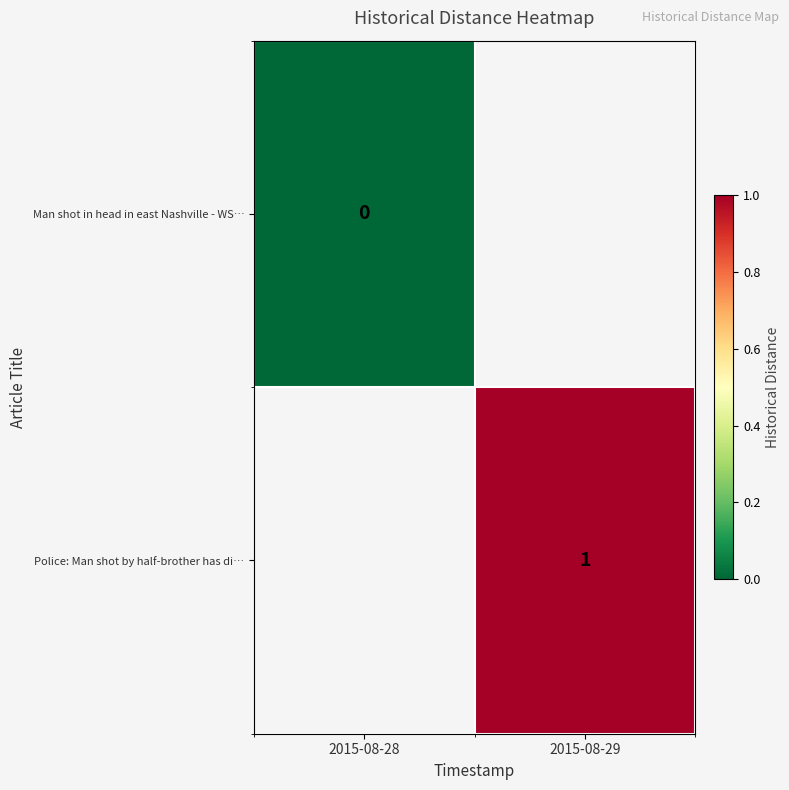

Is it true that Police: Man shot by half-brother has di… equals 1 at 2015-08-29?

True